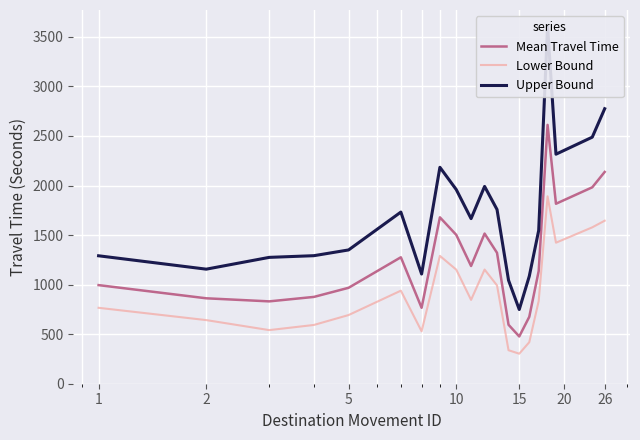

Rank the series by their average value, from highest to lowest.

Upper Bound, Mean Travel Time, Lower Bound